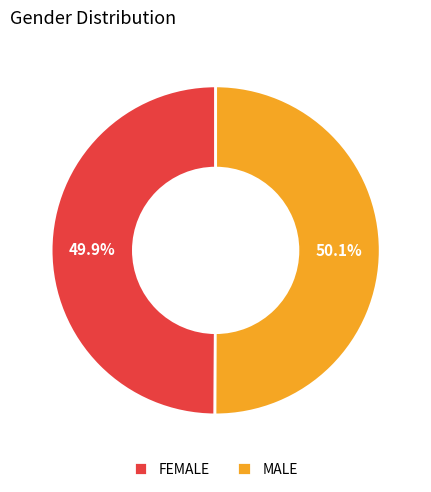

How many segments does this pie chart have?

2